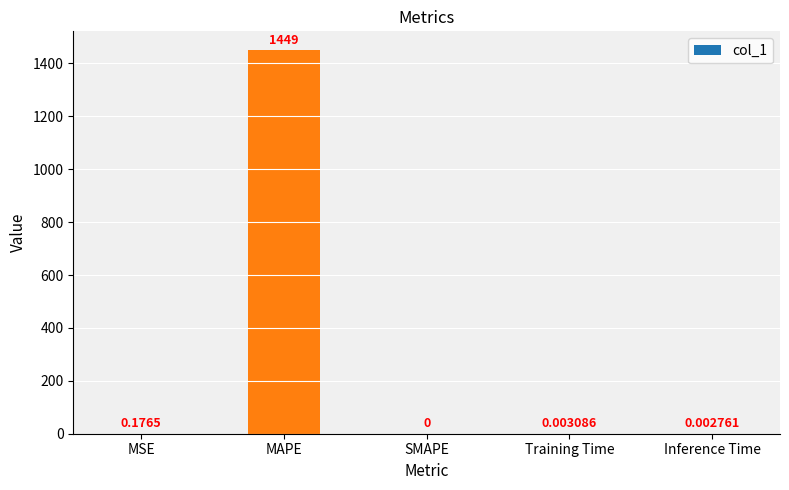

What is the difference between the values at Training Time and MAPE?

1448.9